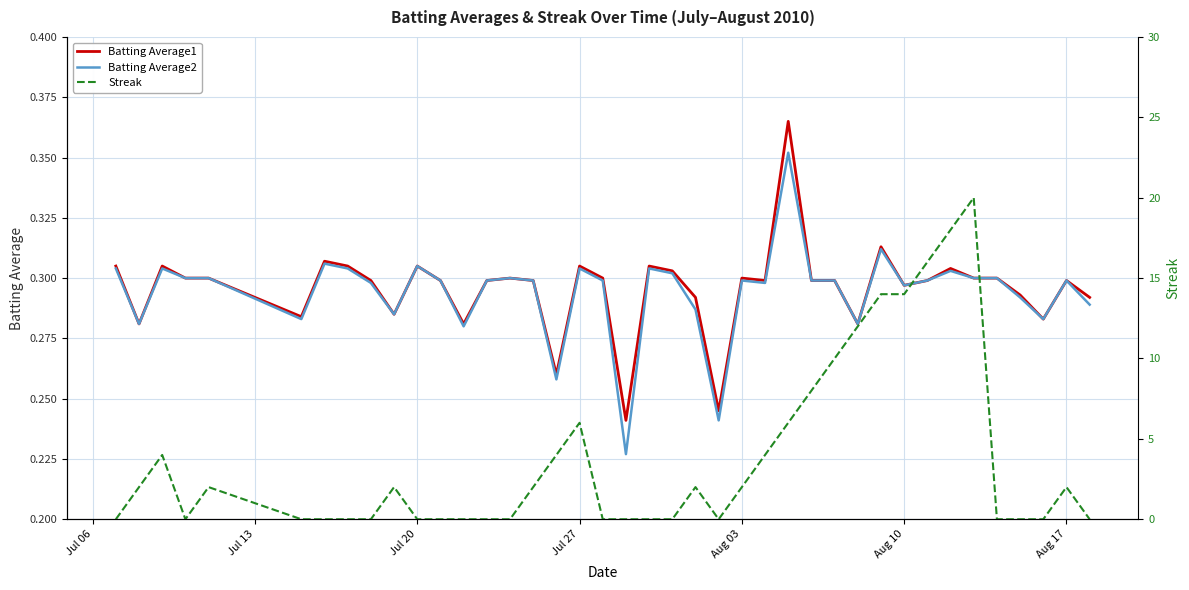

Which series has the largest range (max minus min)?

Streak